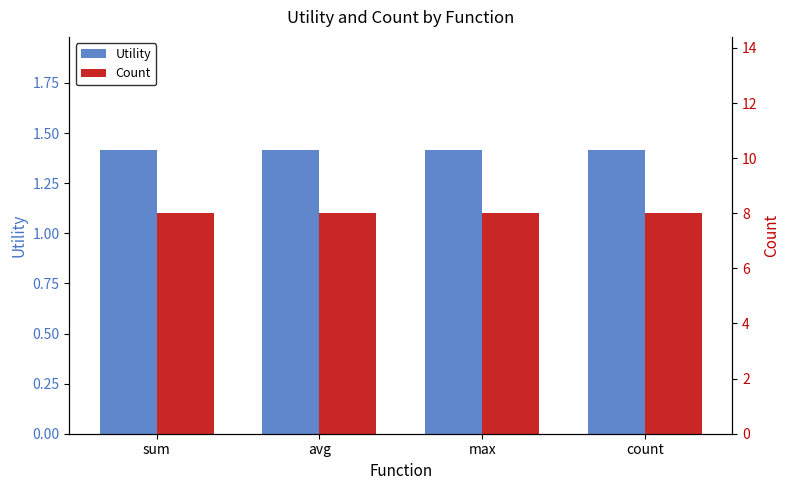

What is the sum of all Utility values?

5.7